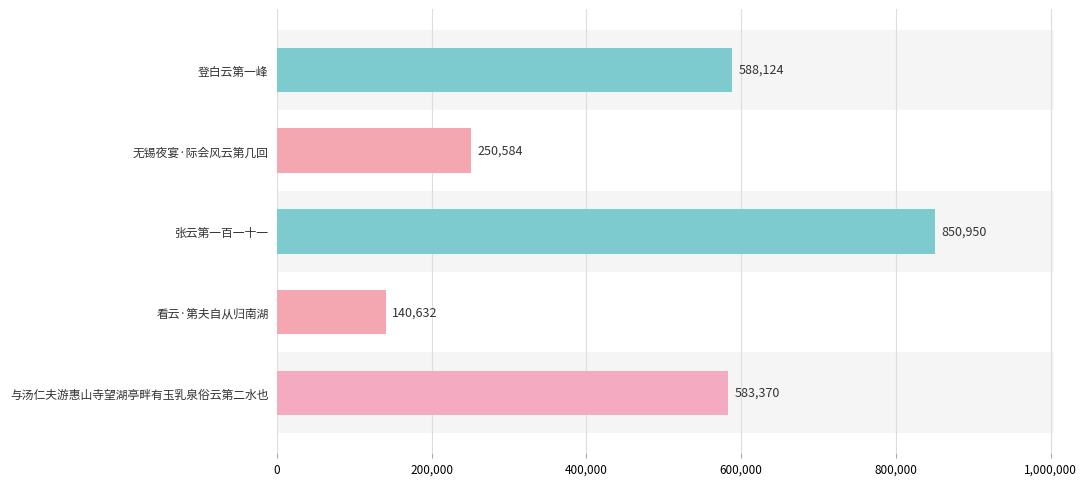

At which label is the value closest to 495791?

与汤仁夫游惠山寺望湖亭畔有玉乳泉俗云第二水也